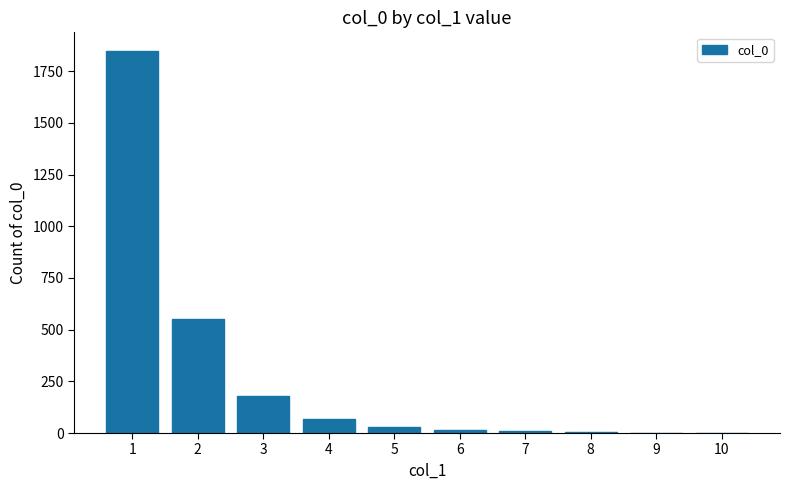

What is the change in value from 1 to 3?

-1668